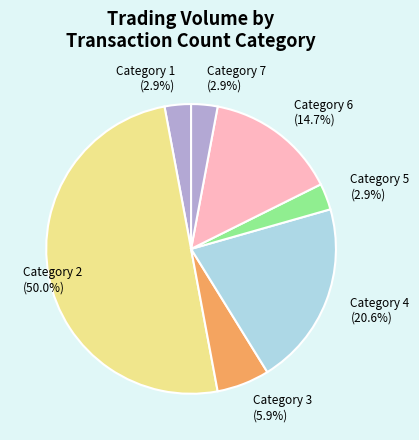

How many segments does this pie chart have?

7